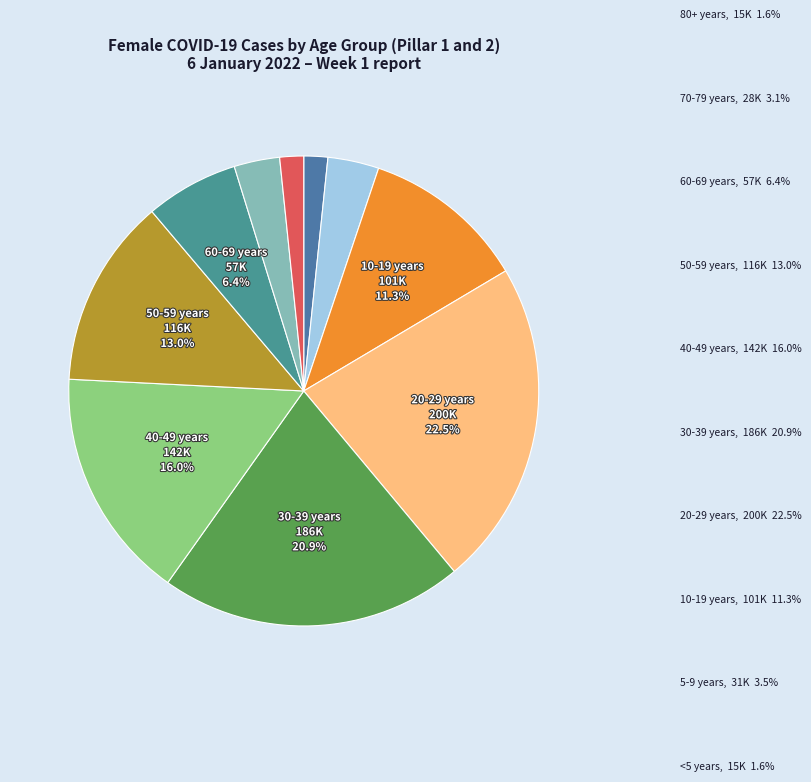

Approximately how many times larger is the value at 30-39 years compared to 40-49 years?

1.3